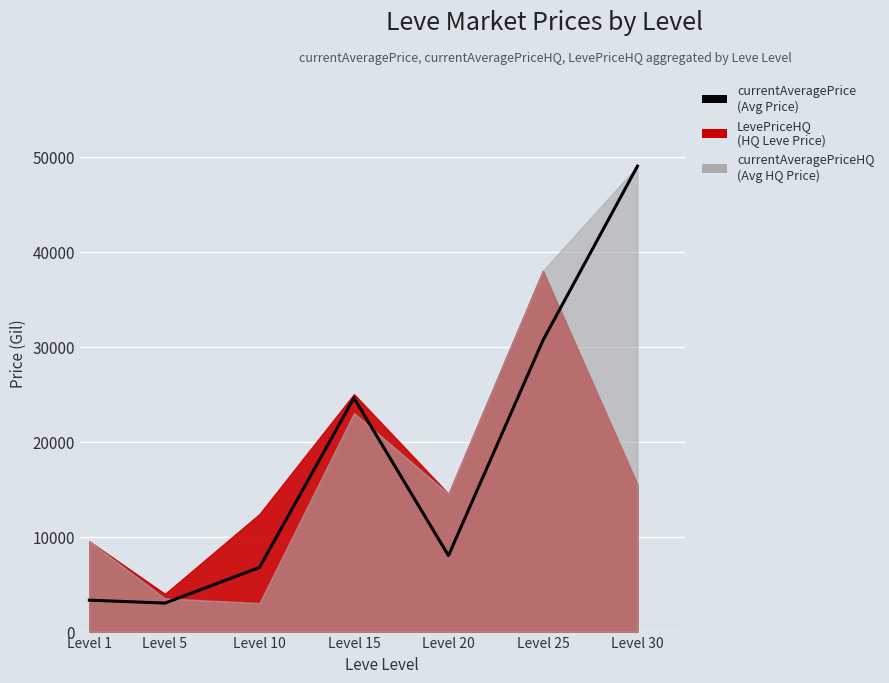

At which label is the value closest to 26000?

Level 15